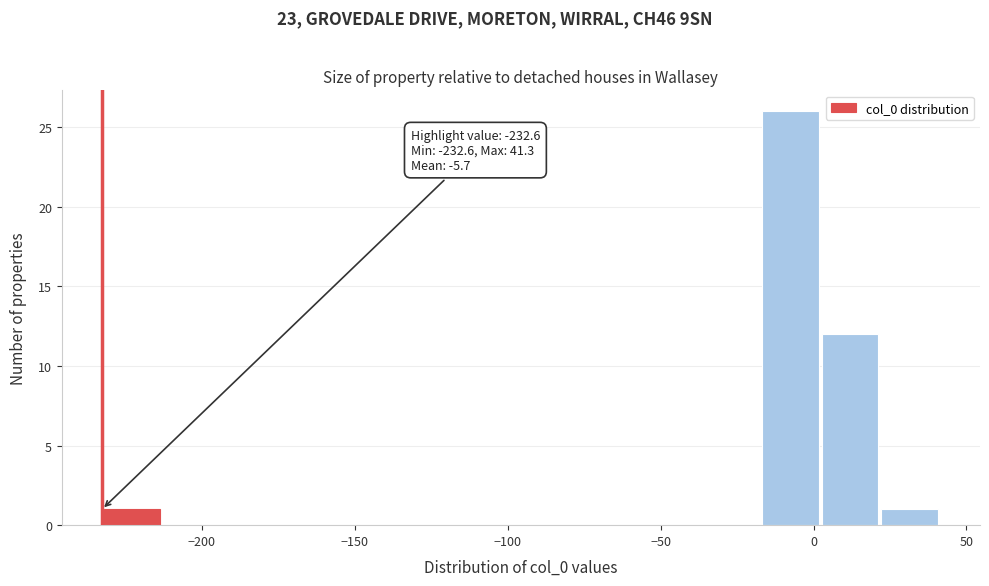

Around what value on the x-axis is the tallest bar? Give the approximate position of its centre, as read against the axis.

-10